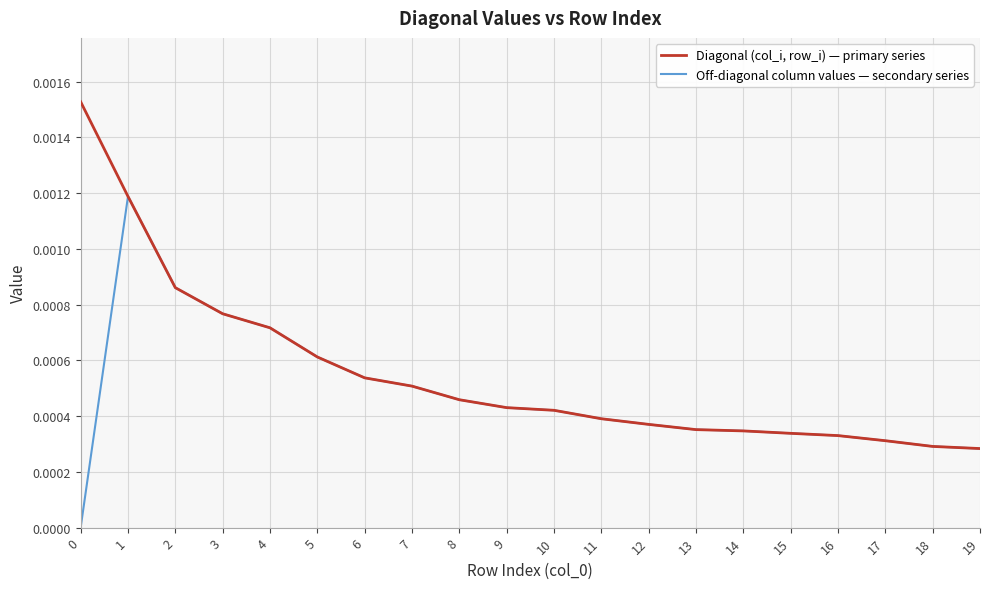

Is the value of Off-diagonal column values — secondary series at 0 greater than the value of Diagonal (col_i, row_i) — primary series at 0?

No